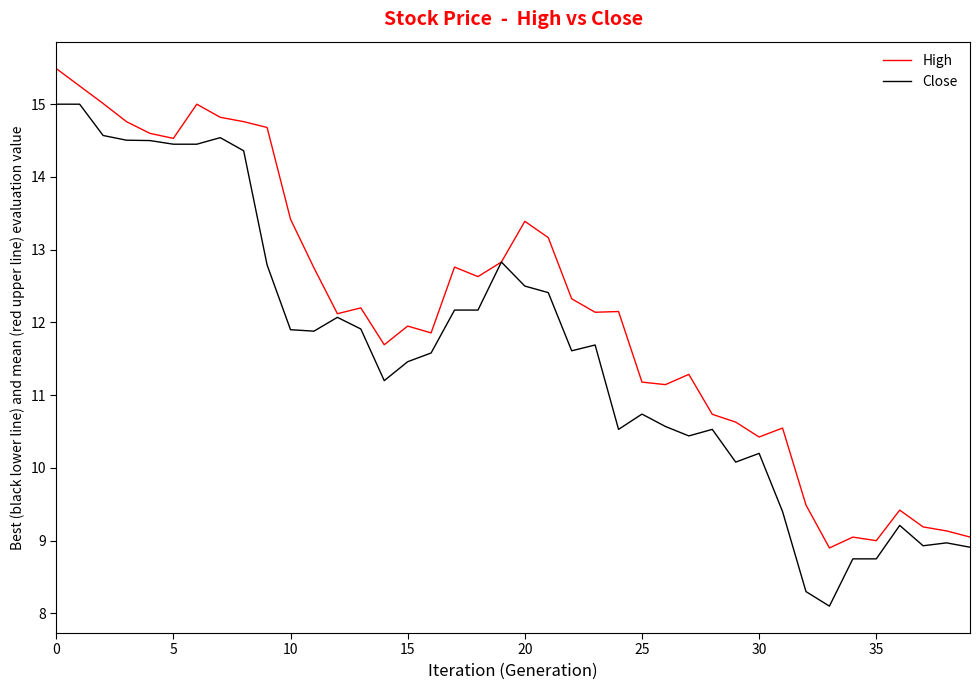

List the series in order of their peak value, lowest first.

Close, High